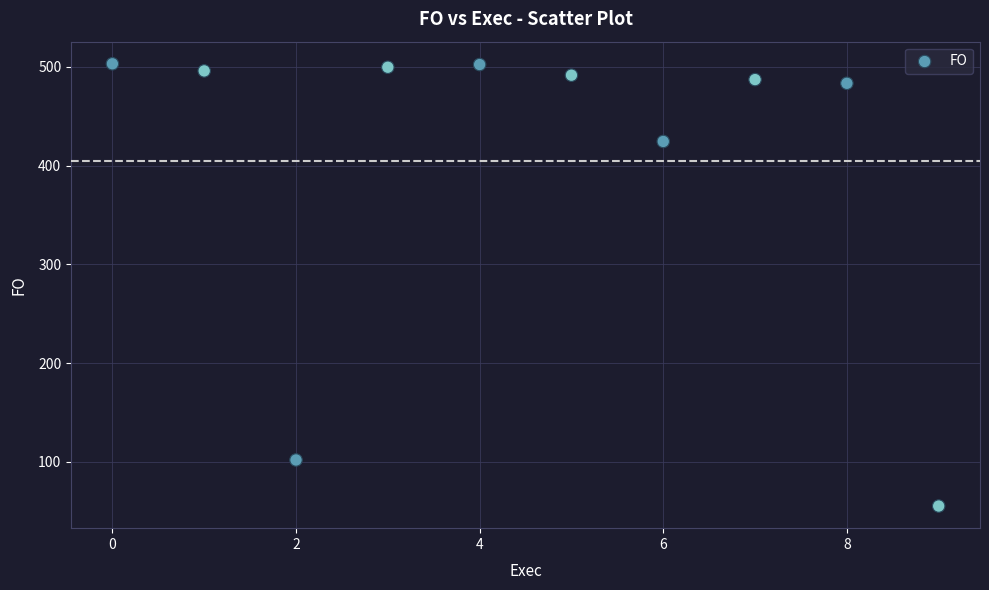

What Y value in the scatter plot is closest to 279?

424.4